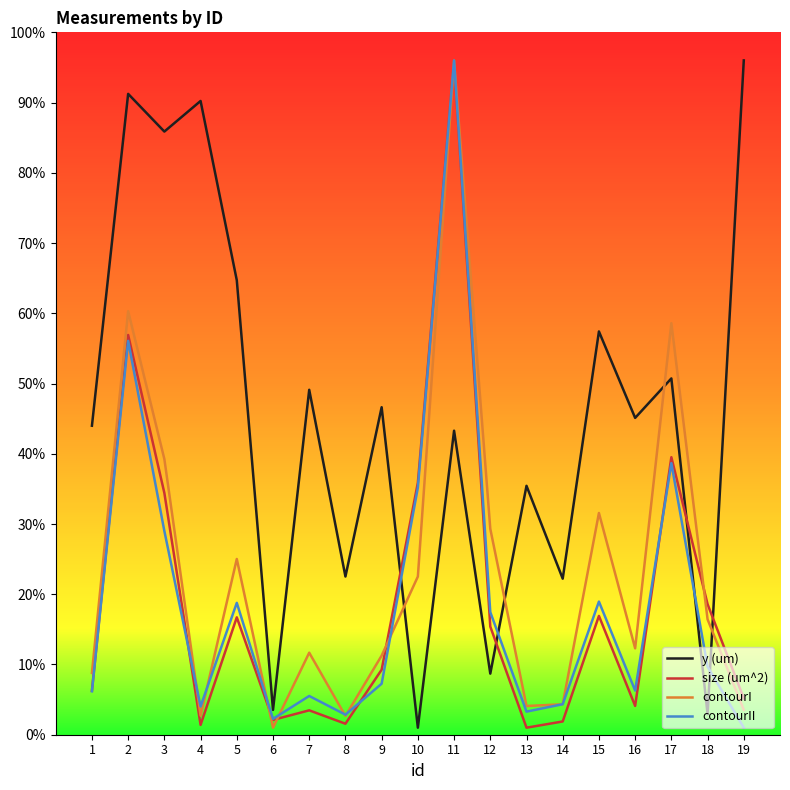

How many interior local peaks does the size (um^2) series have?

6